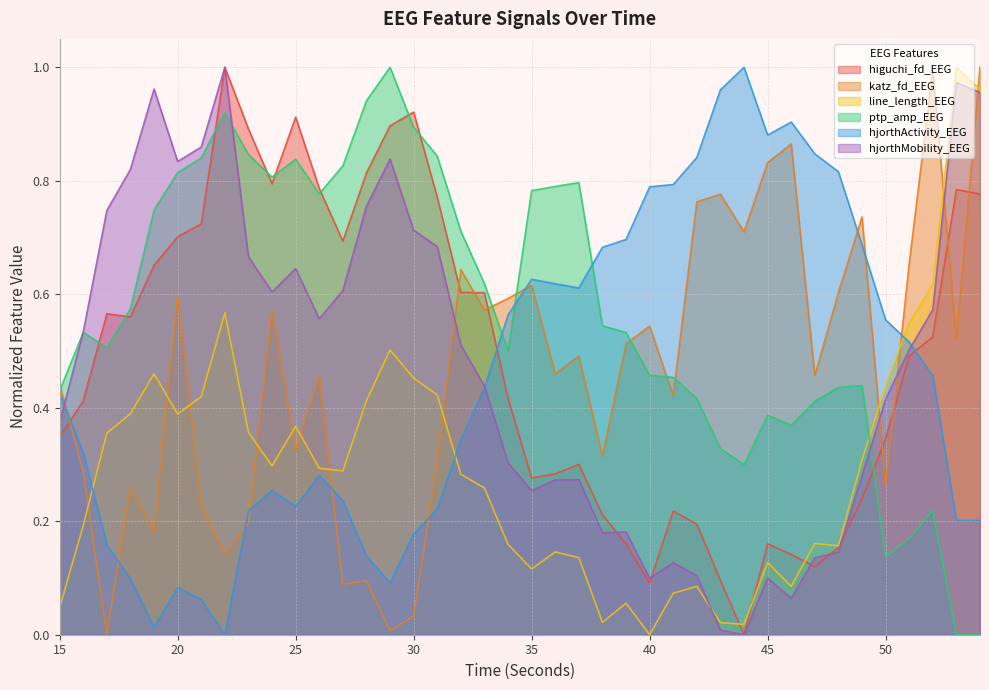

What is the average value of the hjorthMobility_EEG series?

0.5